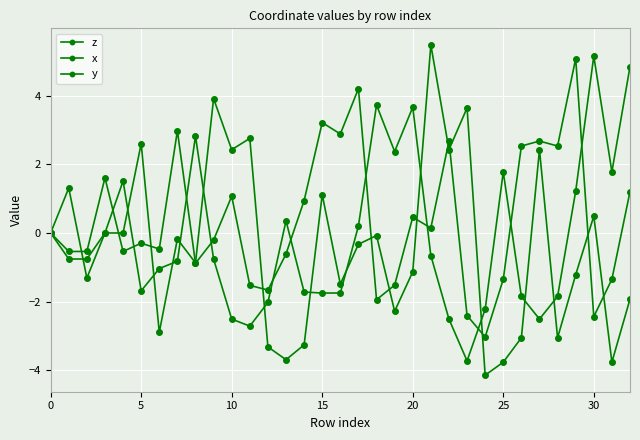

What is the label of the 11th point from the left?

10